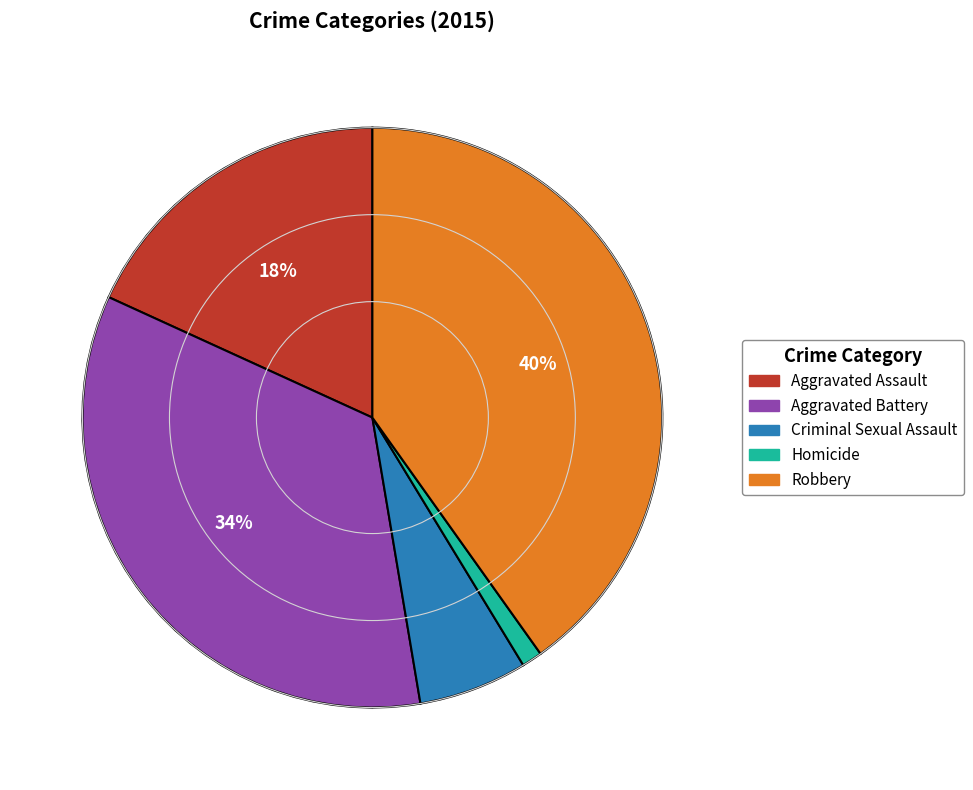

Combined, do Criminal Sexual Assault and Aggravated Assault account for over 50%?

No